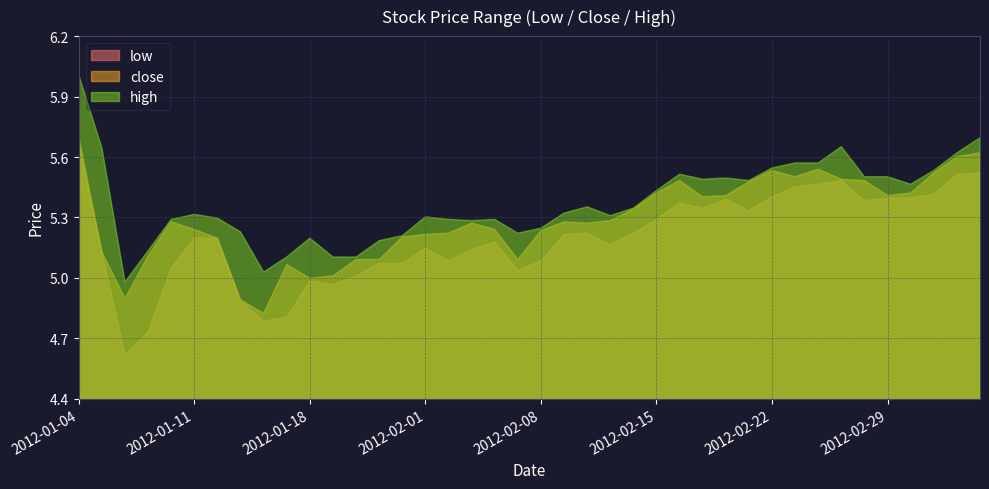

What is the sum of all close values?

211.5